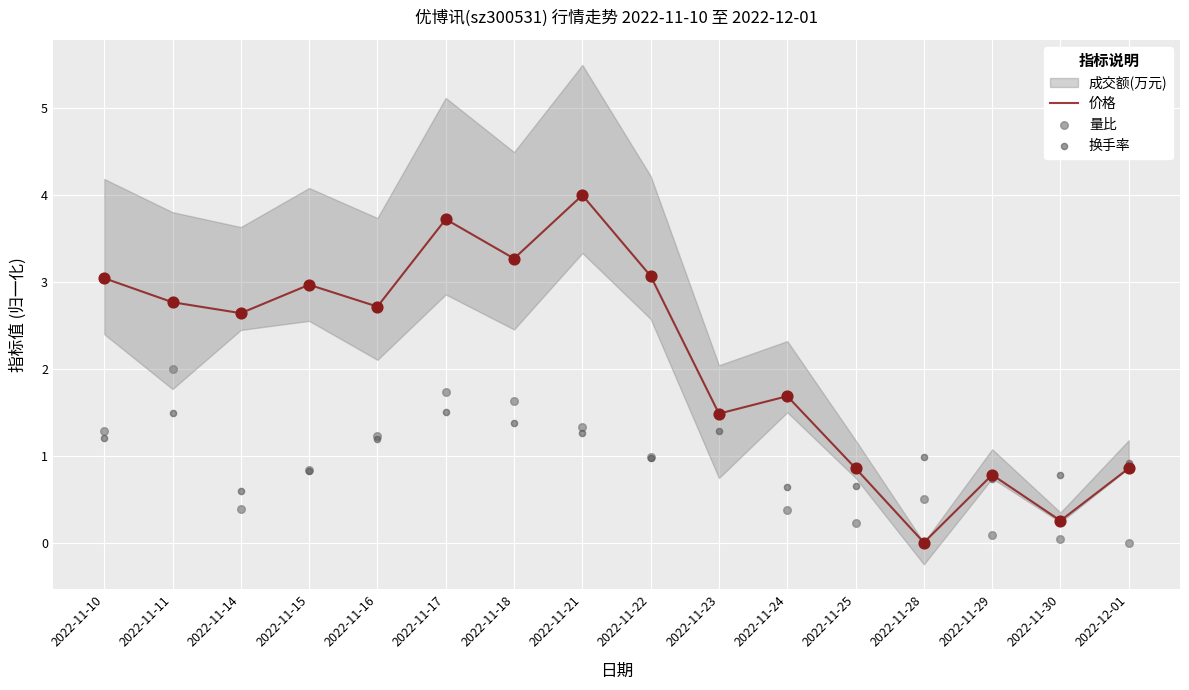

Which series has the largest total across all categories?

价格